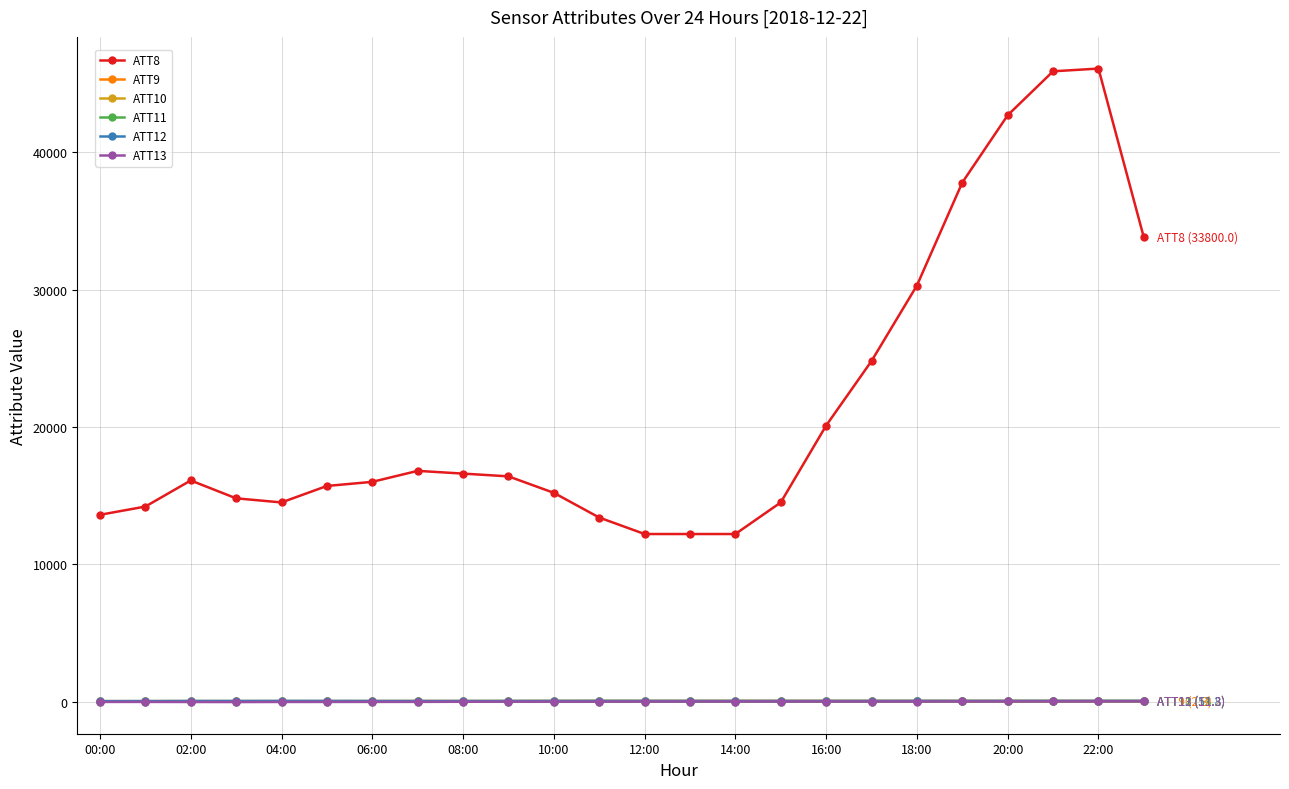

True or false: ATT9 and ATT8 cross at least once.

False